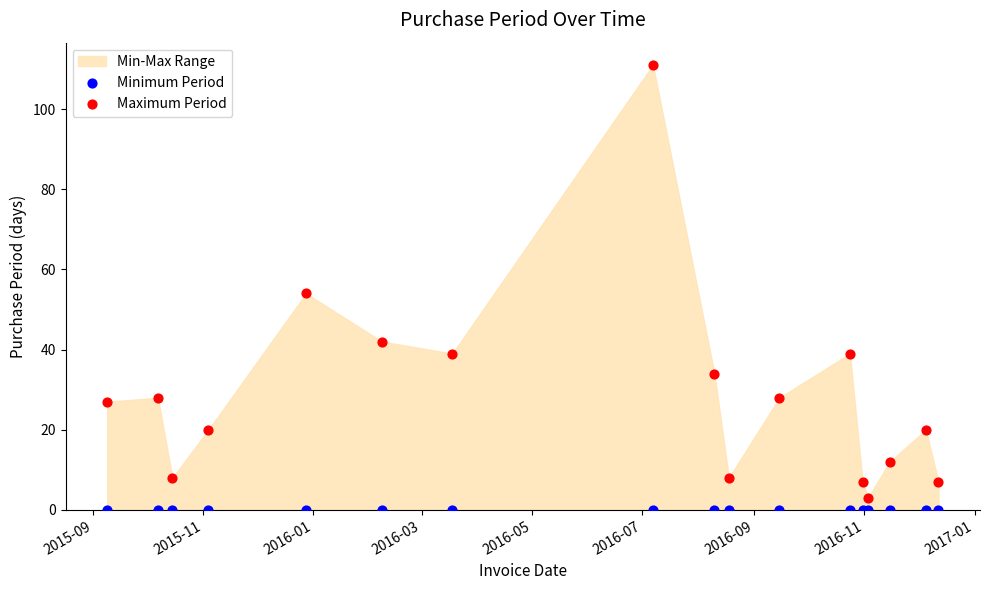

Which series contains the highest Y value?

Maximum Period